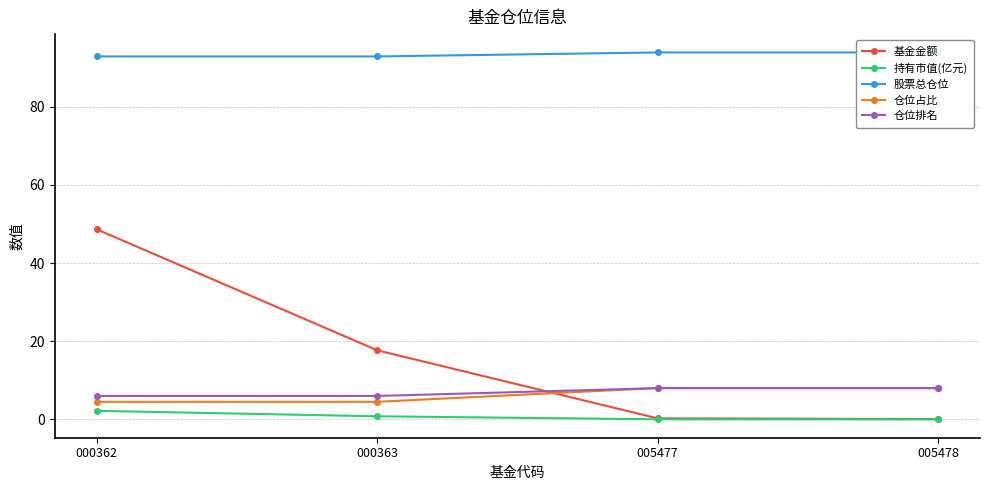

What is the difference between the maximum and second lowest values in the 持有市值(亿元) series?

2.2